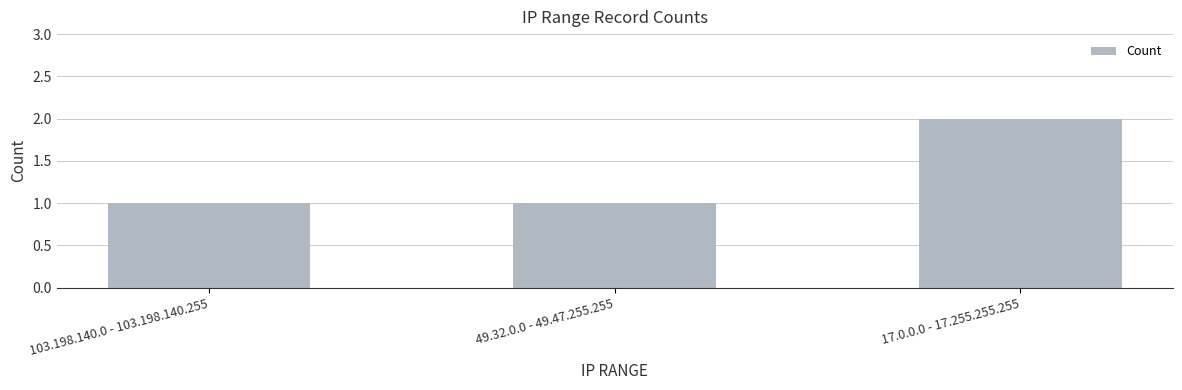

What is the label of the 3rd bar from the right?

103.198.140.0 - 103.198.140.255